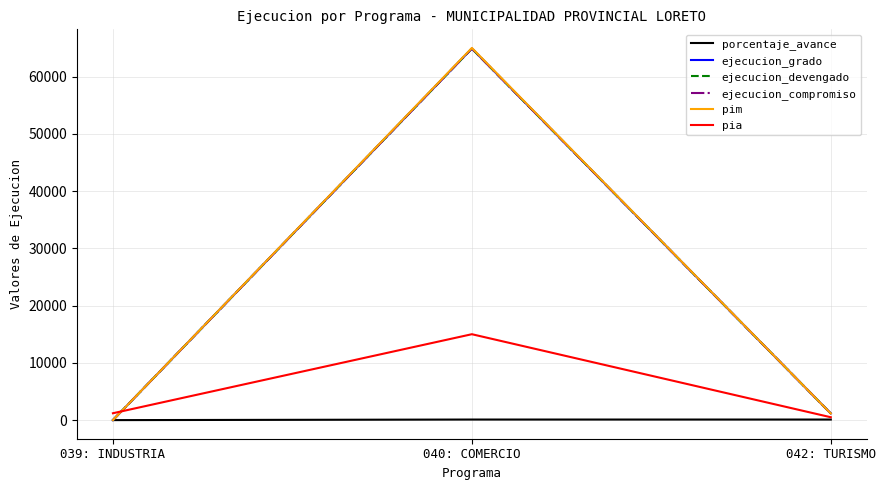

True or false: pim has a value of 634.6 at 042: TURISMO.

False